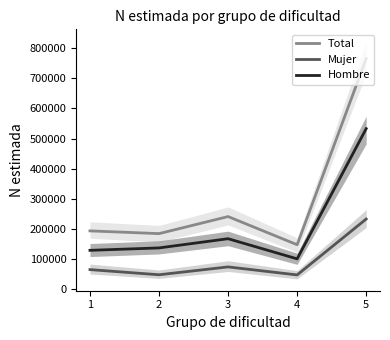

Is the value of Hombre at 2 greater than the value of Mujer at 1?

Yes